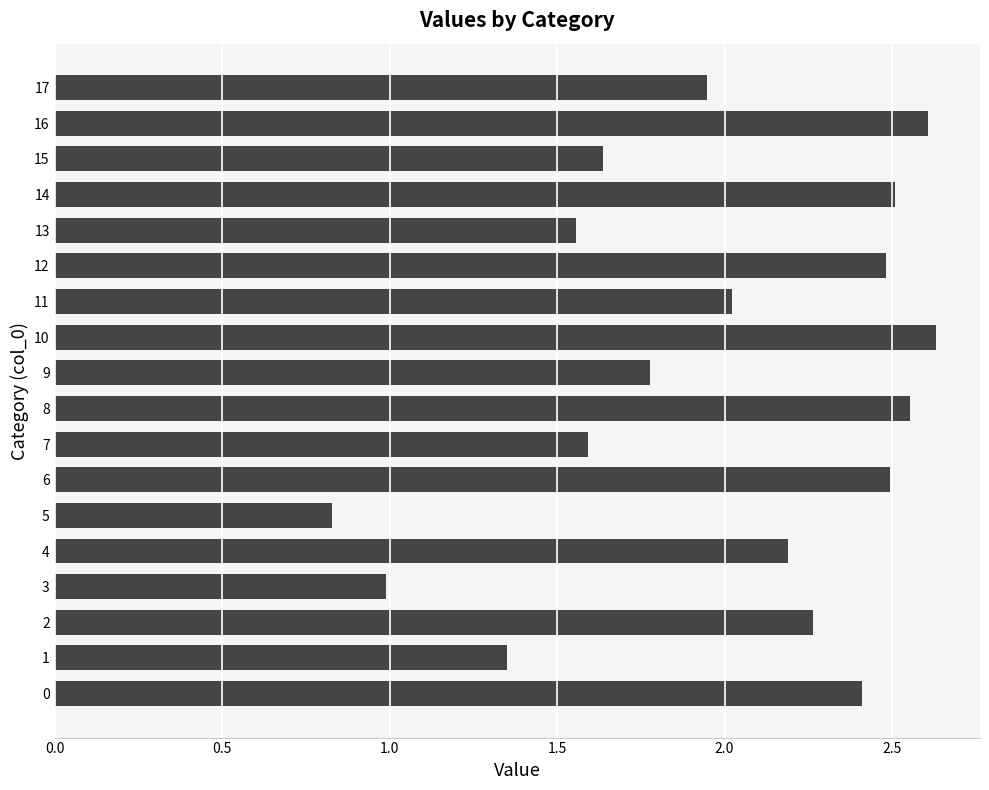

Are the bars grouped side by side (vs. stacked)?

No